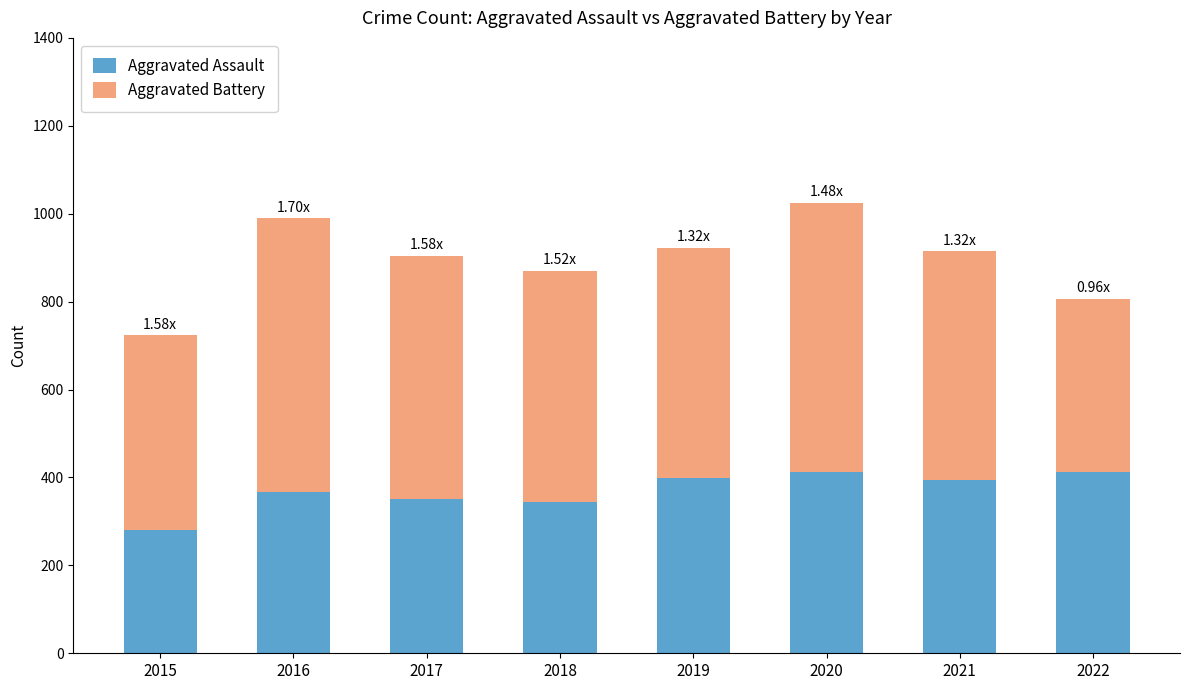

At which category is the sum across all series the highest?

2020